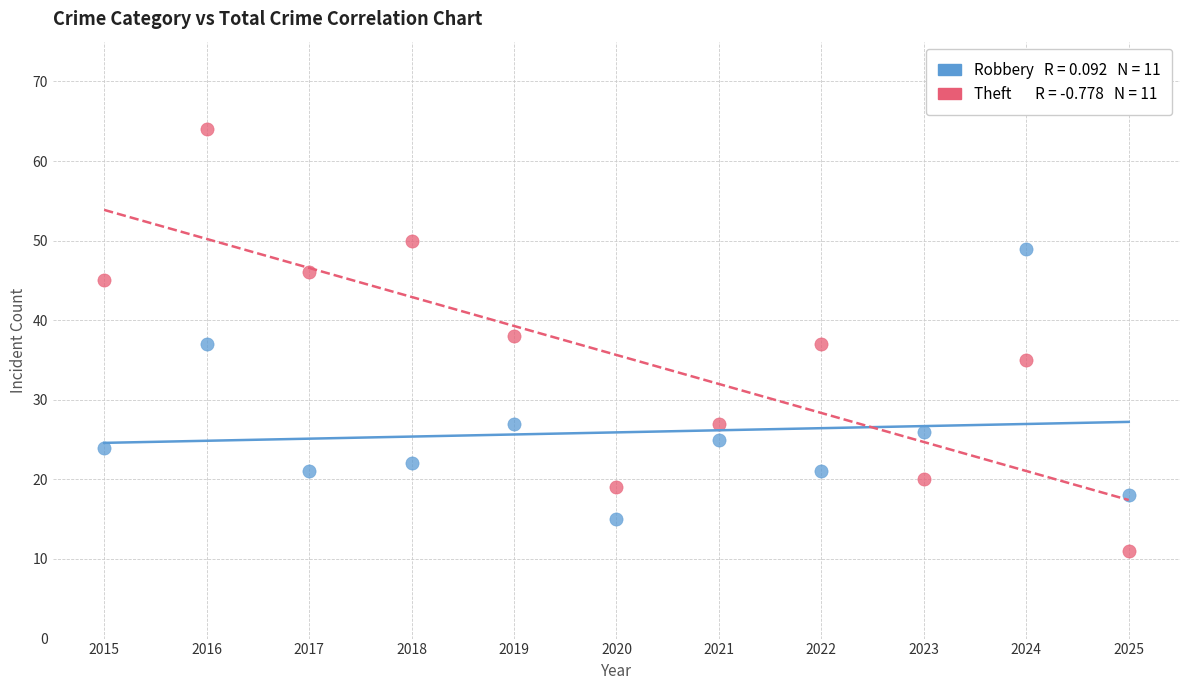

Count the number of points in this scatter plot.

22